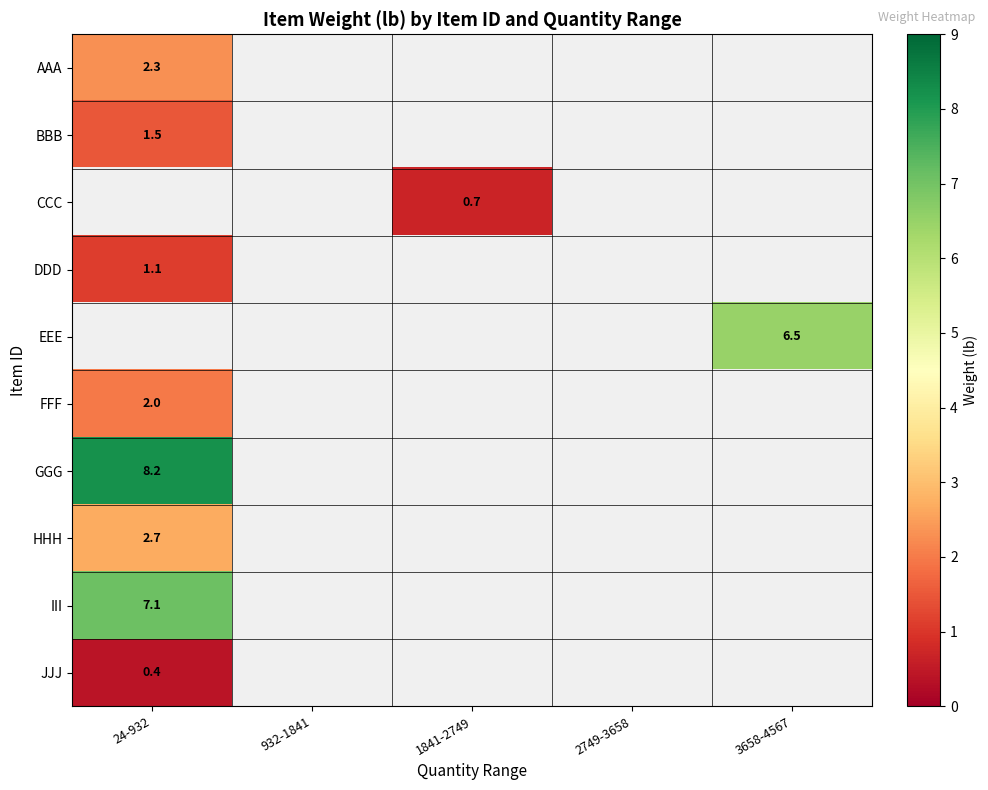

True or false: AAA has a value of 1.3 at 24-932.

False